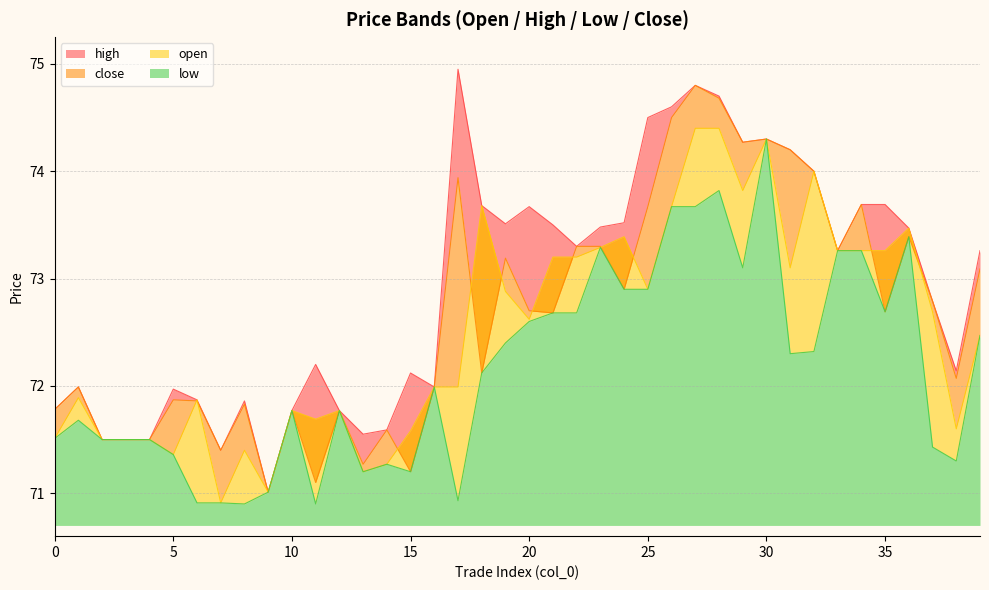

Rank the series by their maximum value, from highest to lowest.

high, close, open, low